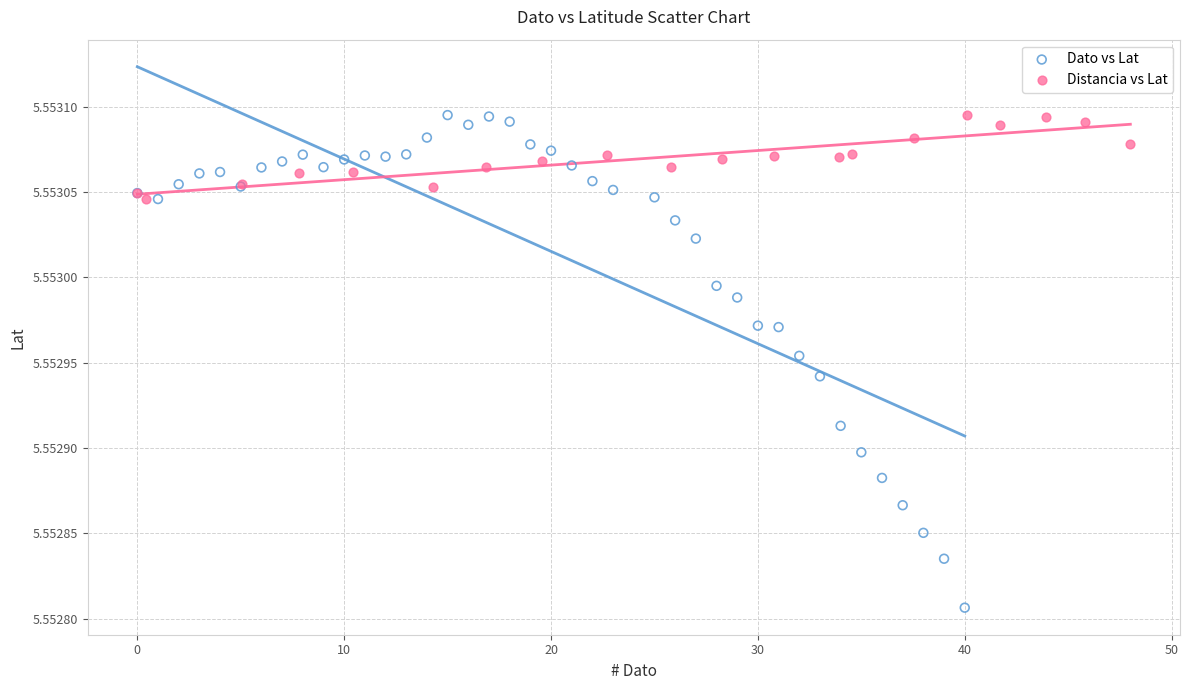

Which series has the widest spread of Y values?

Dato vs Lat